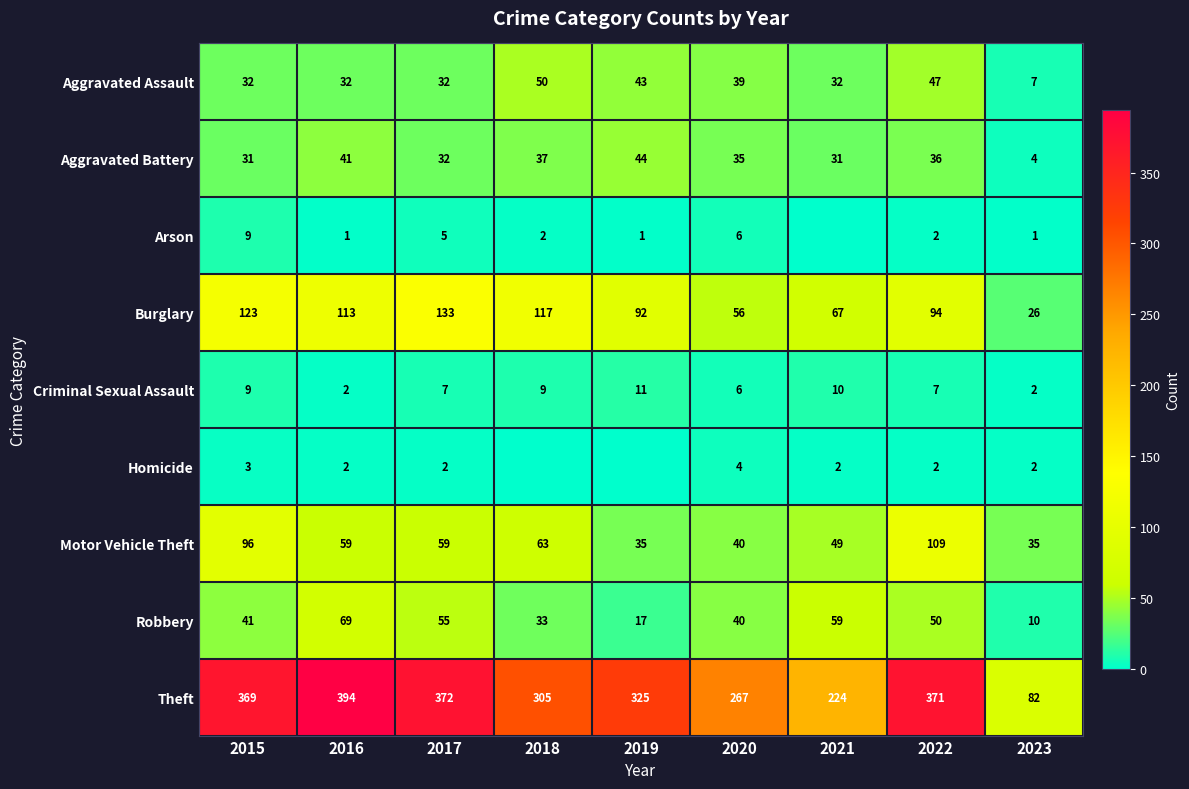

Which has a higher value, 2022 or 2019?

2022